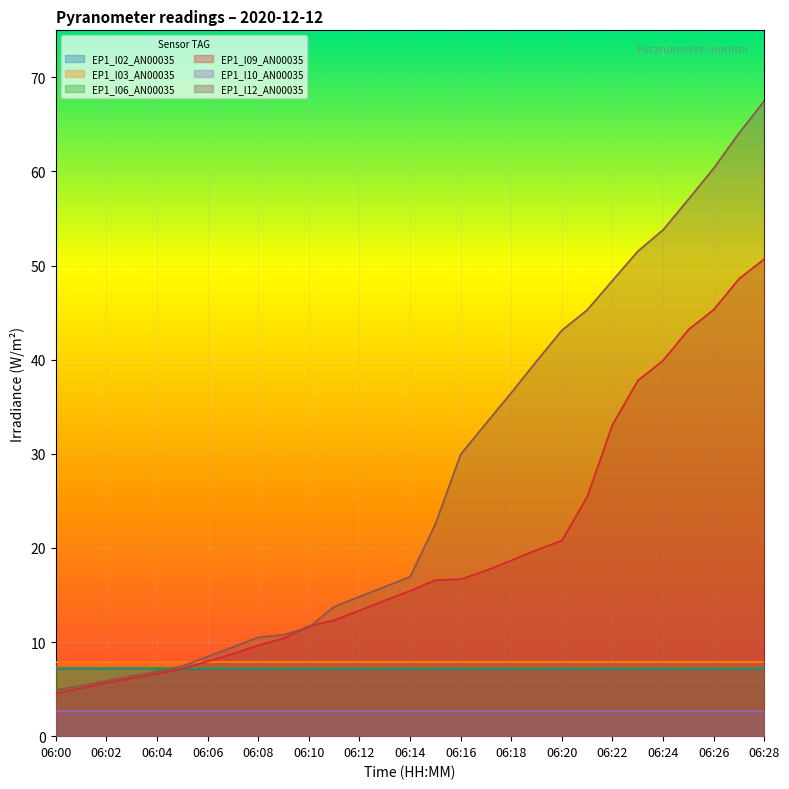

What is the value of the EP1_I10_AN00035 point at the 16th from the left?

2.7